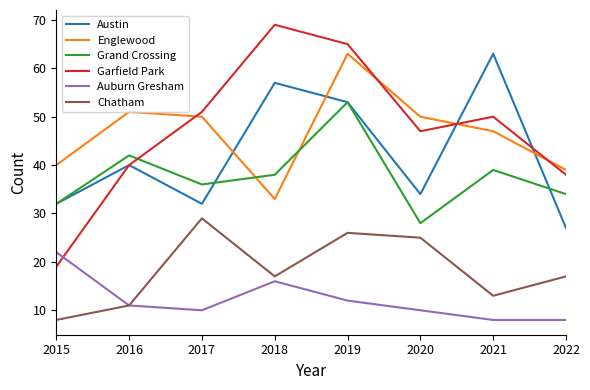

What is the minimum value for Grand Crossing?

28